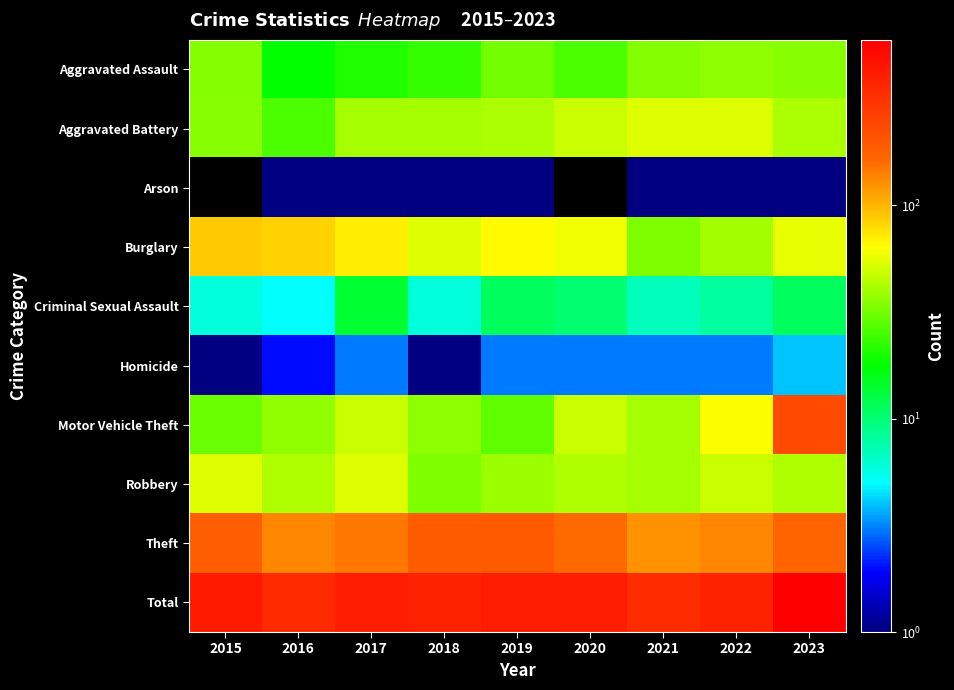

What is the spread (max minus min) of values at 2016?

350.0